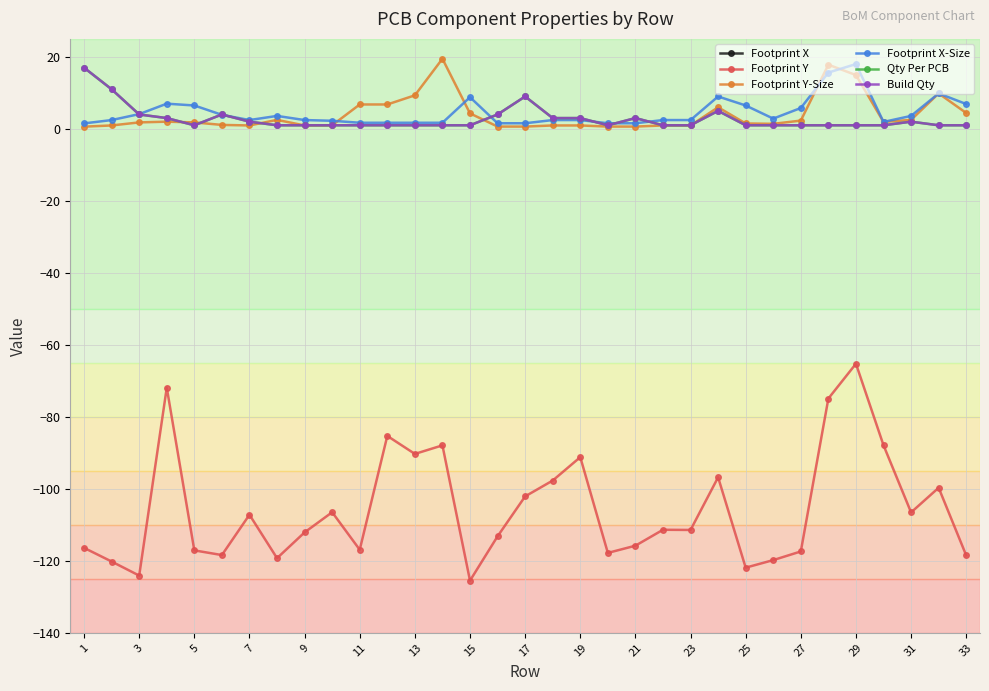

What is the approximate value of Footprint Y at 27?

-117.4